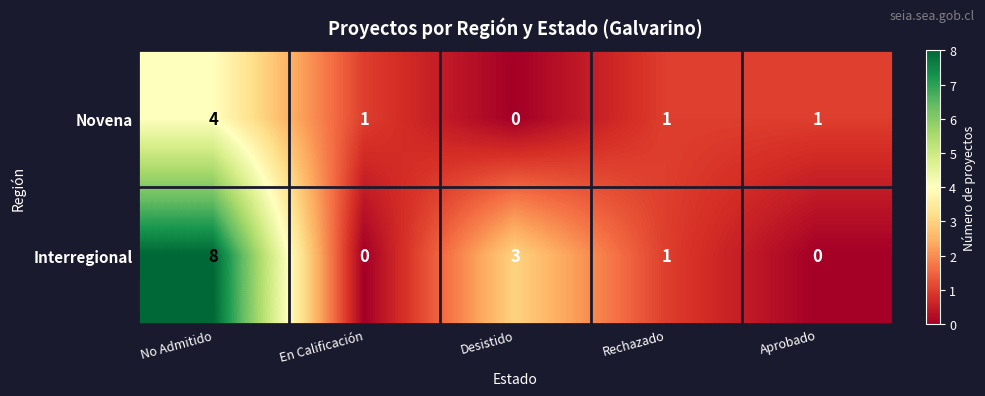

Reading left to right, list all the values displayed in this chart.

Novena: No Admitido=4	En Calificación=1	Desistido=0	Rechazado=1	Aprobado=1
Interregional: No Admitido=8	En Calificación=0	Desistido=3	Rechazado=1	Aprobado=0